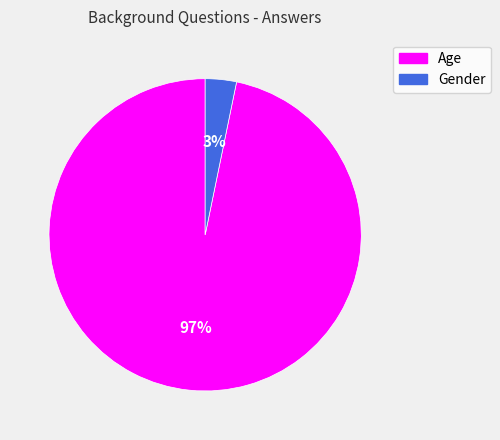

To the nearest percent, what is the combined percentage of Gender and Age?

100%